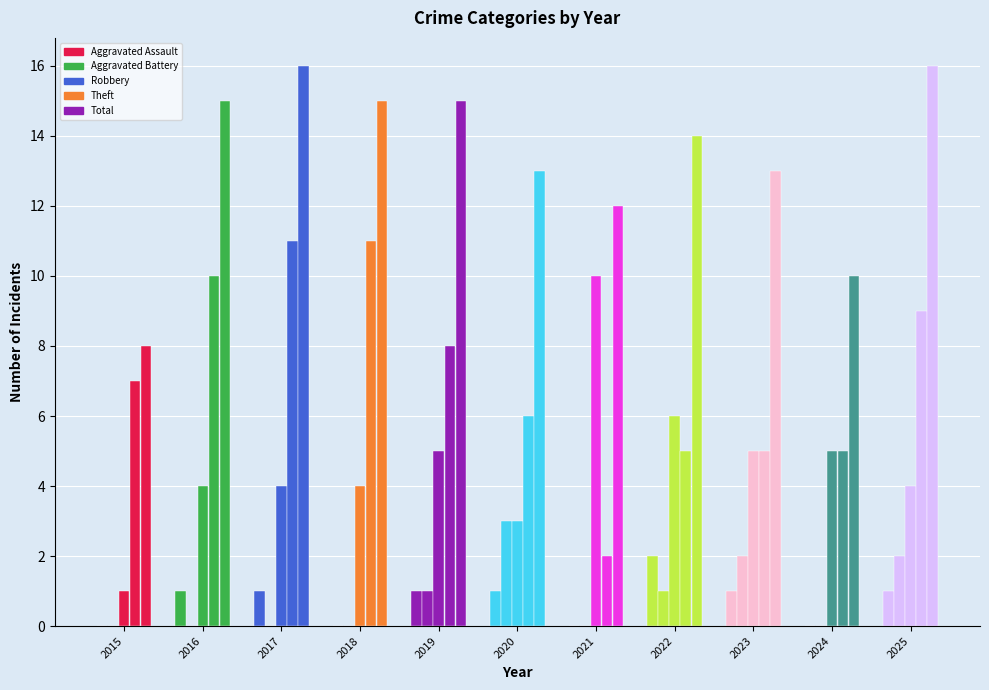

Between 2020 and 2023, which series saw the biggest shift?

Robbery